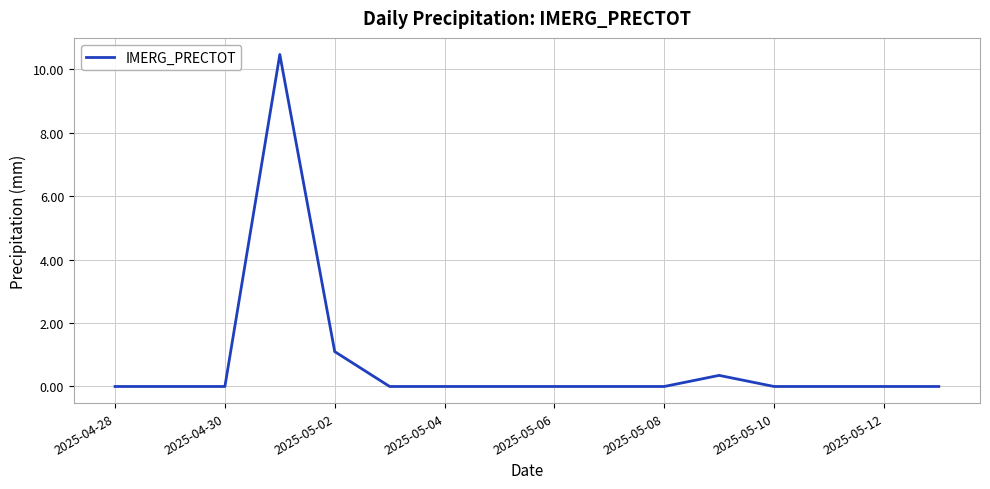

What is the greatest value displayed?

10.5